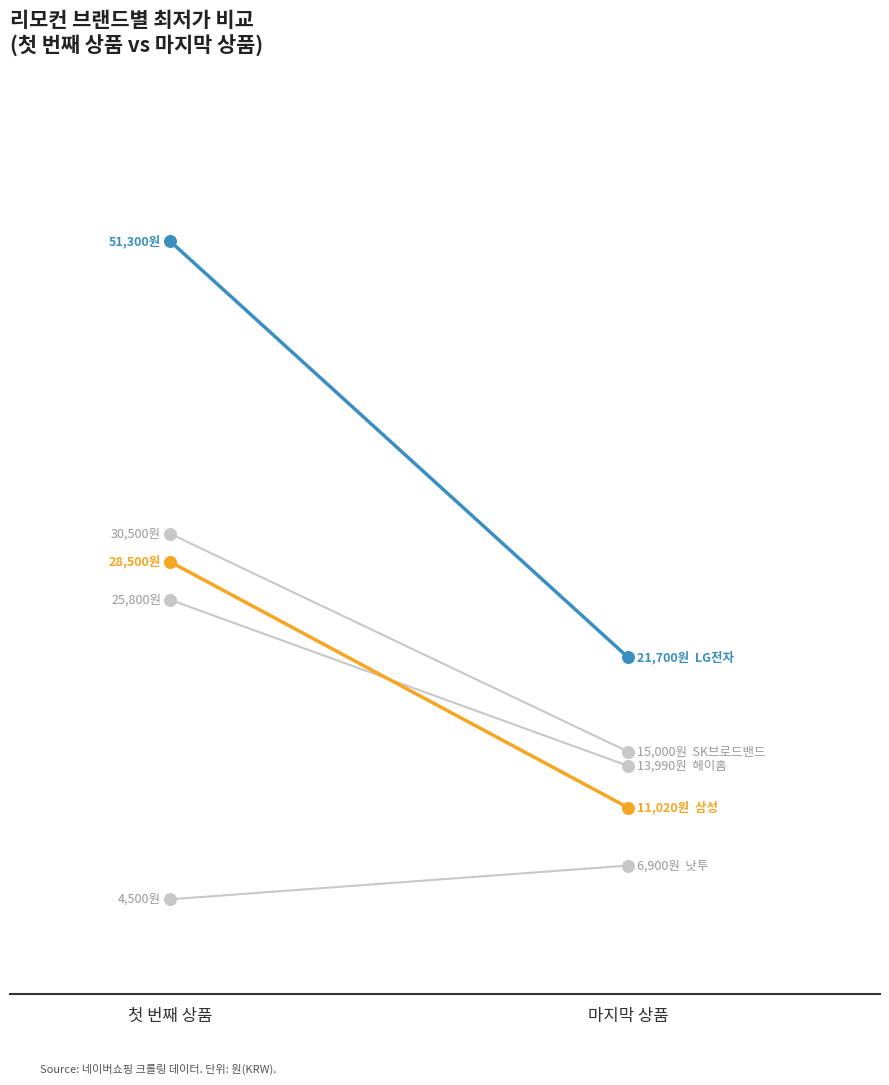

At how many categories does at least one series exceed 33397?

1